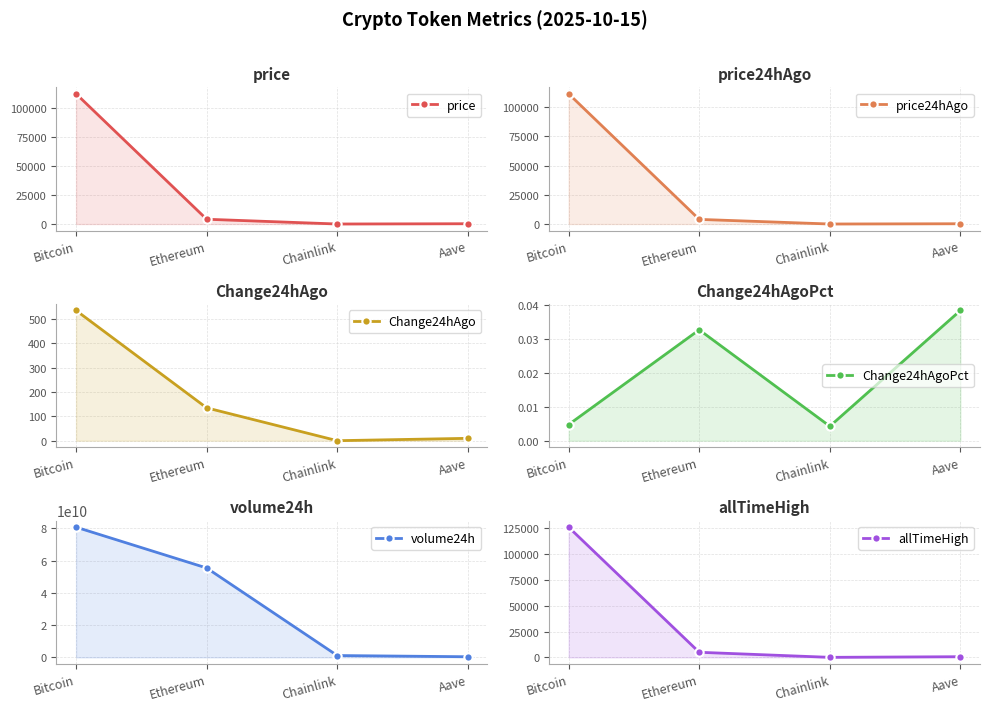

What are all the series names shown in the legend?

price, price24hAgo, Change24hAgo, Change24hAgoPct, volume24h, allTimeHigh